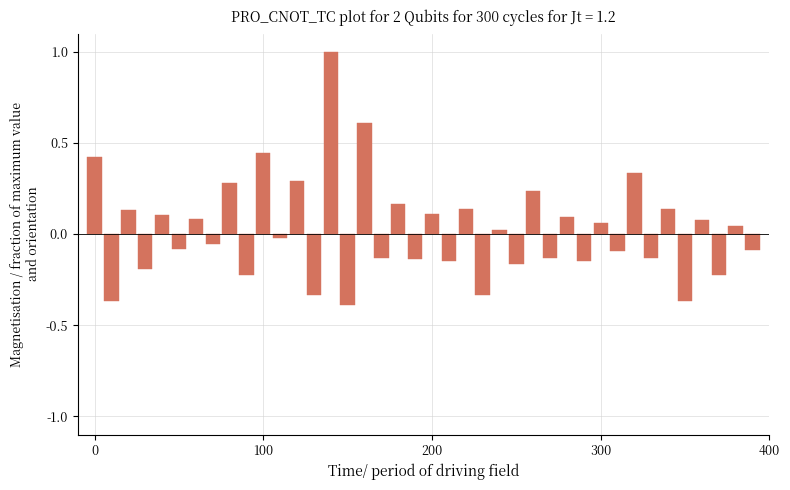

What is the maximum value shown in the chart?

1.0